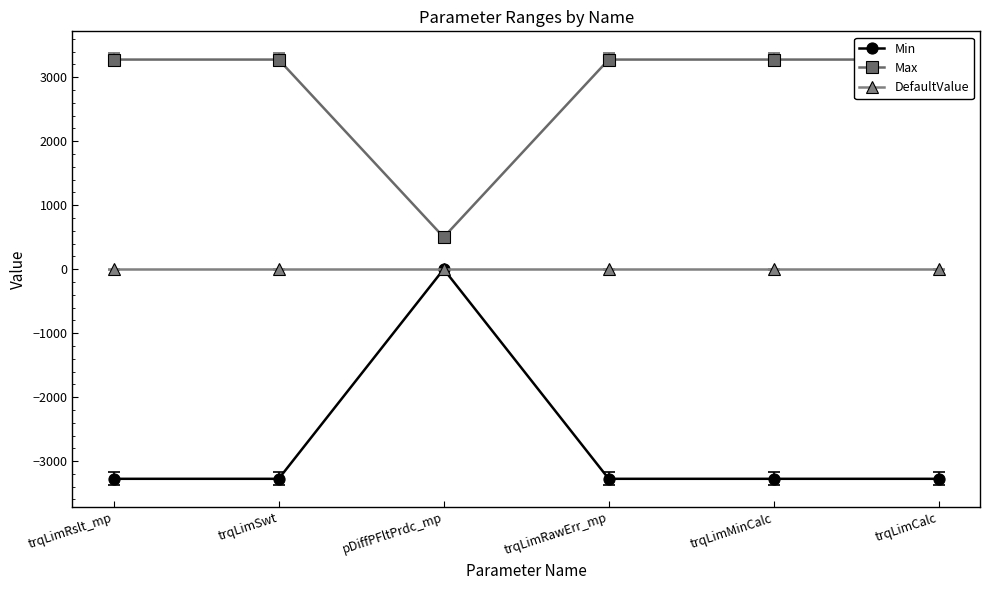

Which category has the lowest value in the DefaultValue series?

trqLimRslt_mp